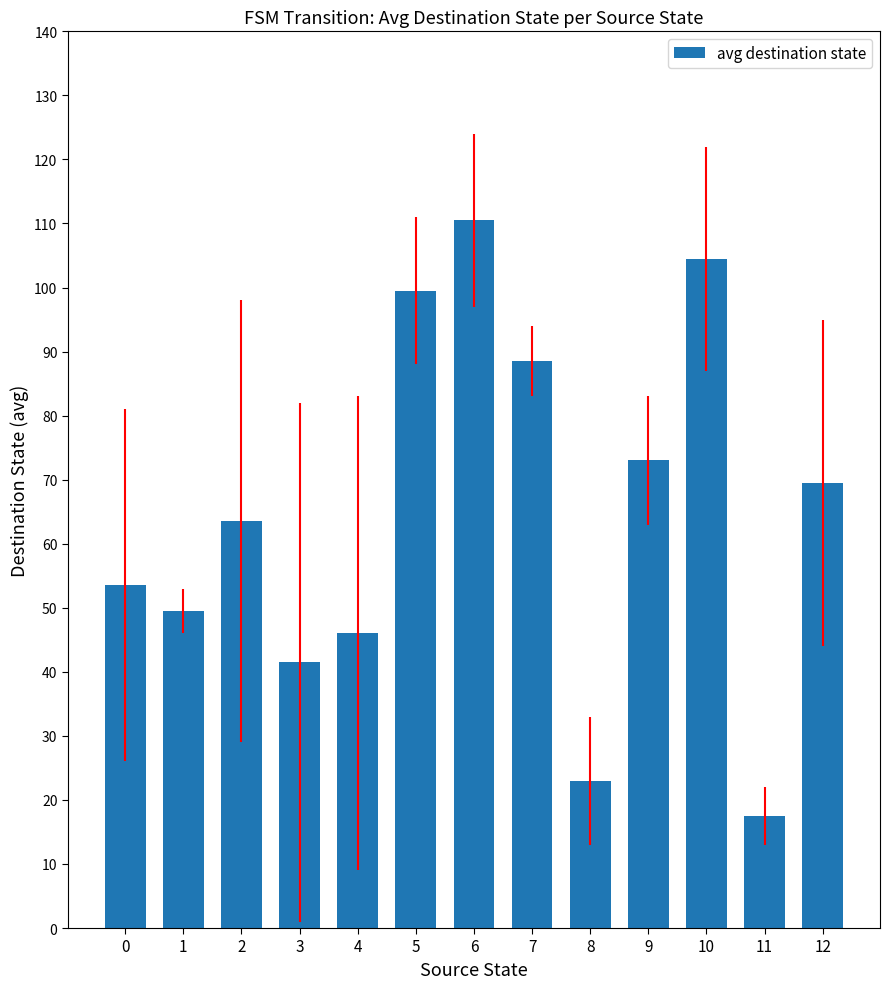

True or false: the data shows 104.5 at 10.

True